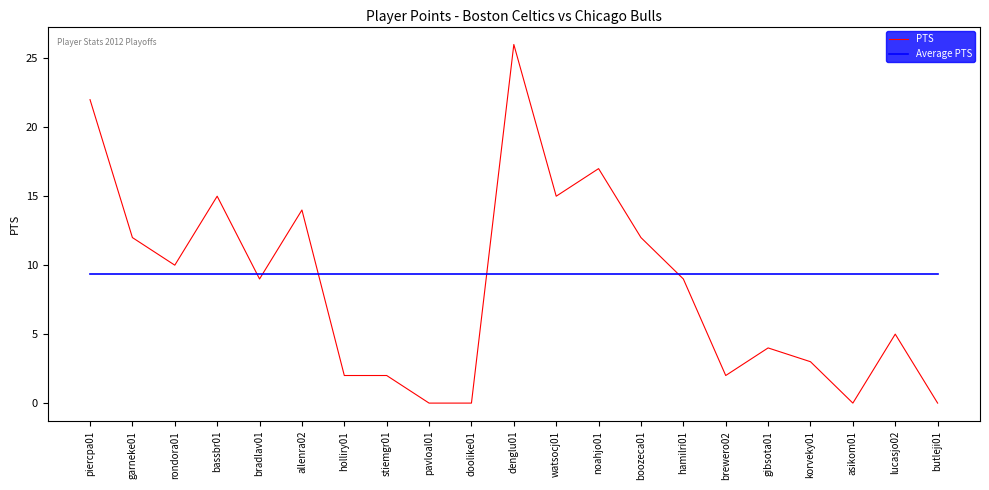

What is the greatest value displayed?

26.0